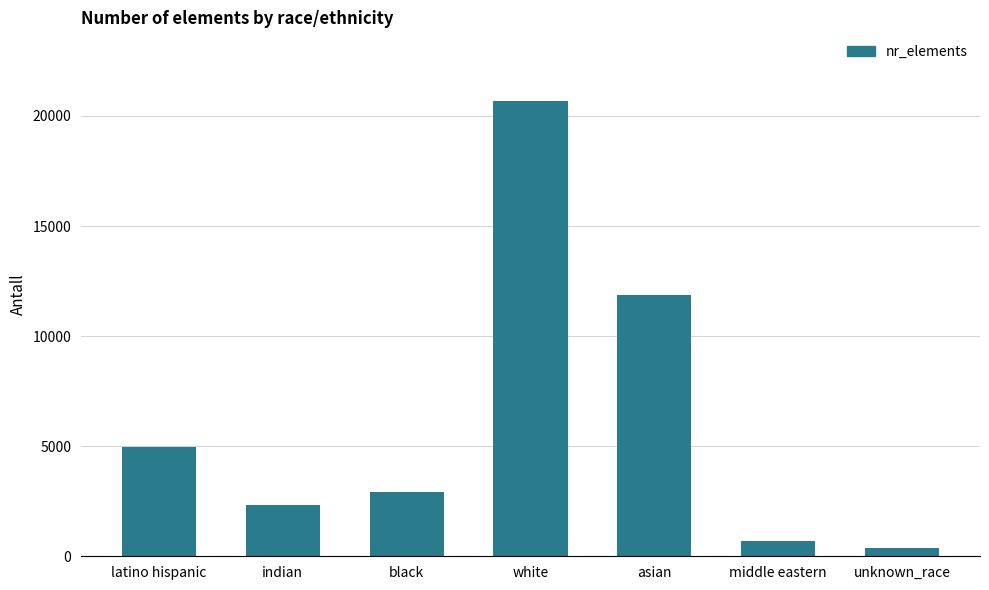

What is the difference between the maximum and minimum values?

20301